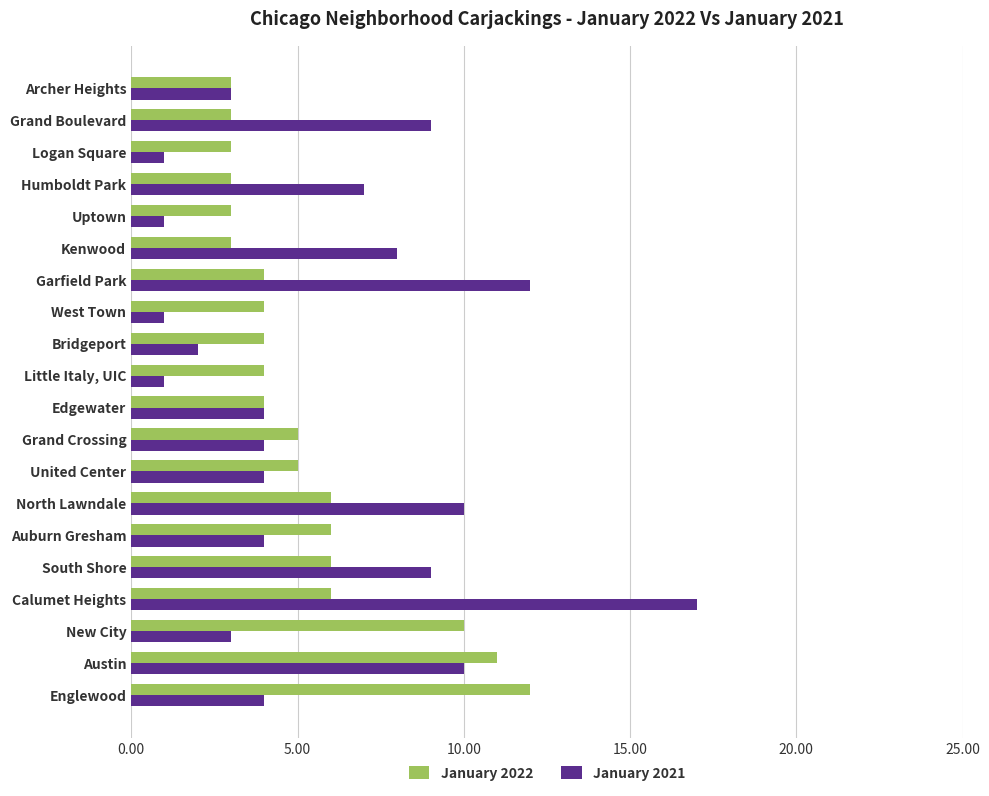

What is the difference between the highest and lowest values at Kenwood?

5